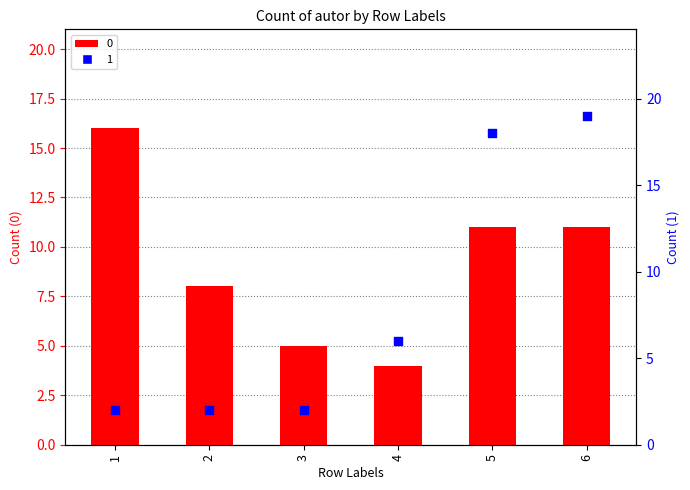

Is the value of 0 at 1 greater than the value of 1 at 4?

Yes